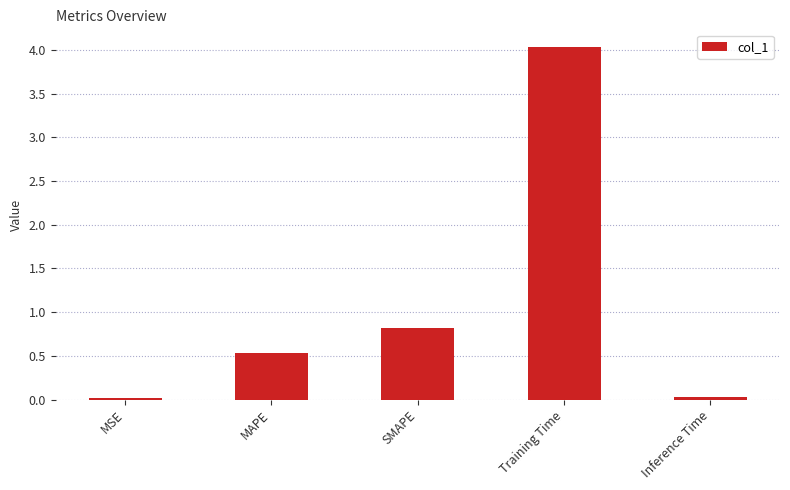

Does the chart contain any negative values?

No